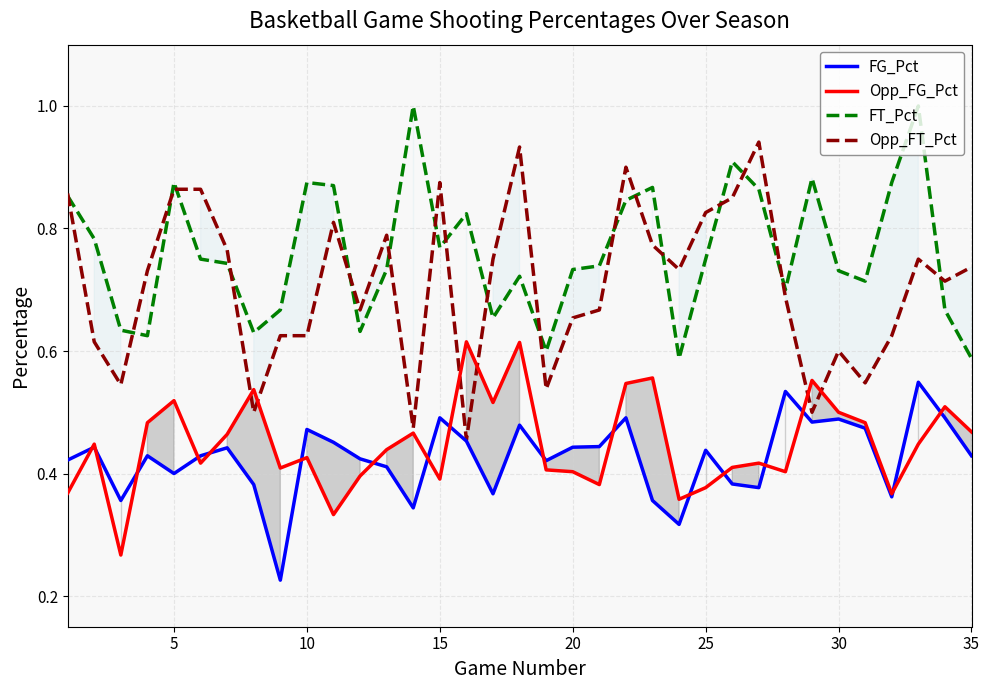

Which series has the largest total across all categories?

FT_Pct